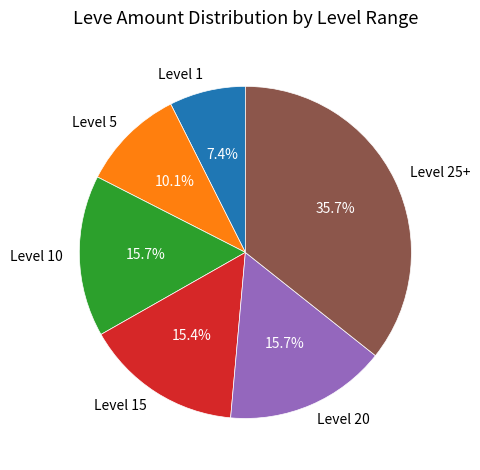

Which has a higher value, Level 20 or Level 5?

Level 20